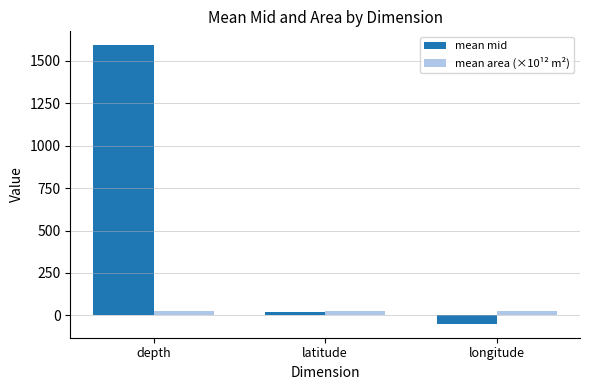

What value does the mean mid series have at latitude?

19.5